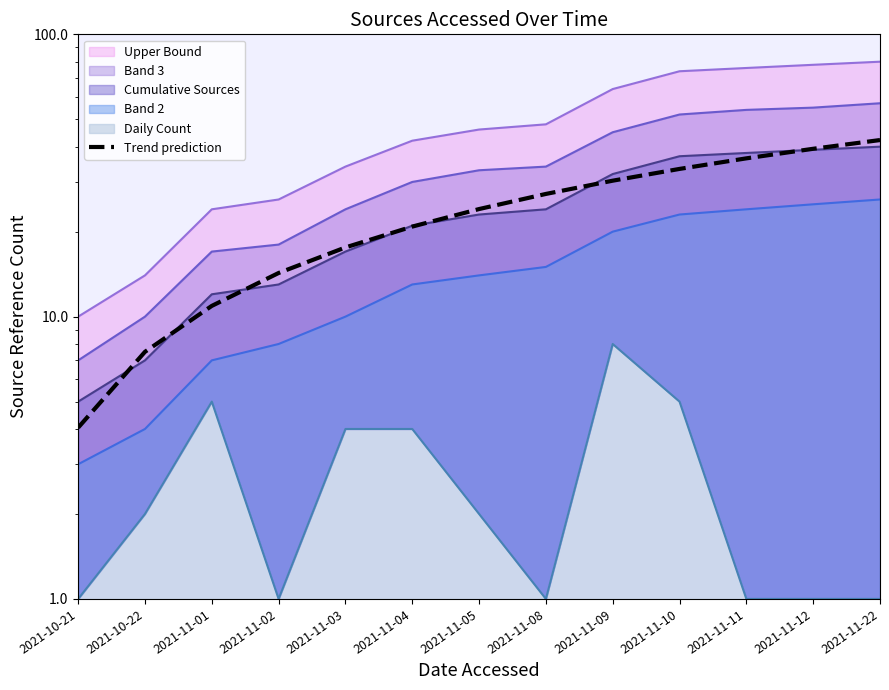

Reading left to right, transcribe all the data shown in this chart.

4.0	7.5	10.9	14.3	17.6	20.8	24.0	27.2	30.3	33.4	36.4	39.3	42.2